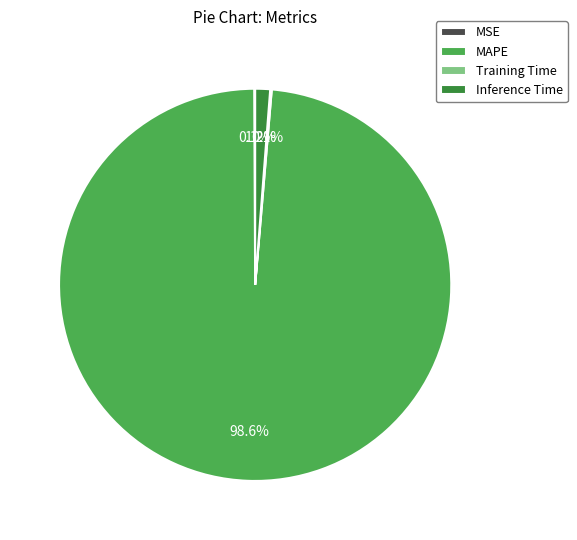

Is there any slice that represents more than half of the pie?

Yes